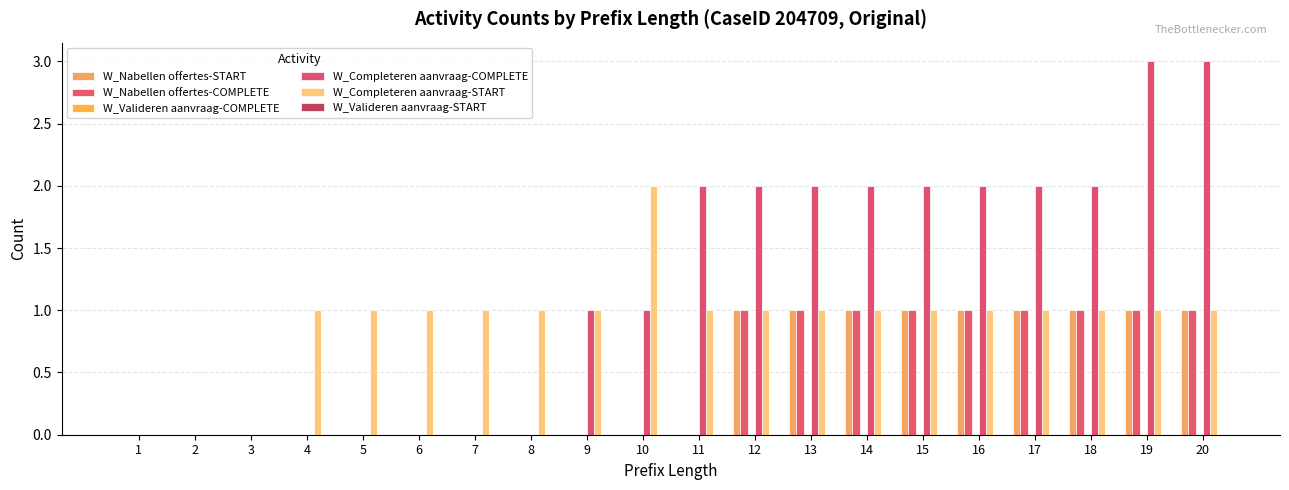

Are the bars grouped side by side (vs. stacked)?

Yes